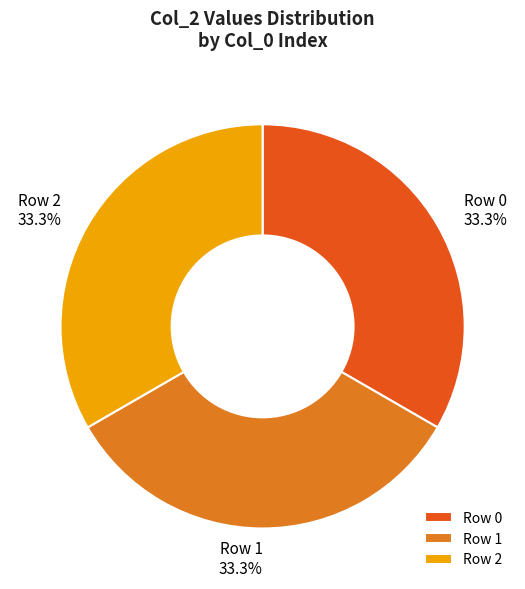

Is there any slice that represents more than half of the pie?

No